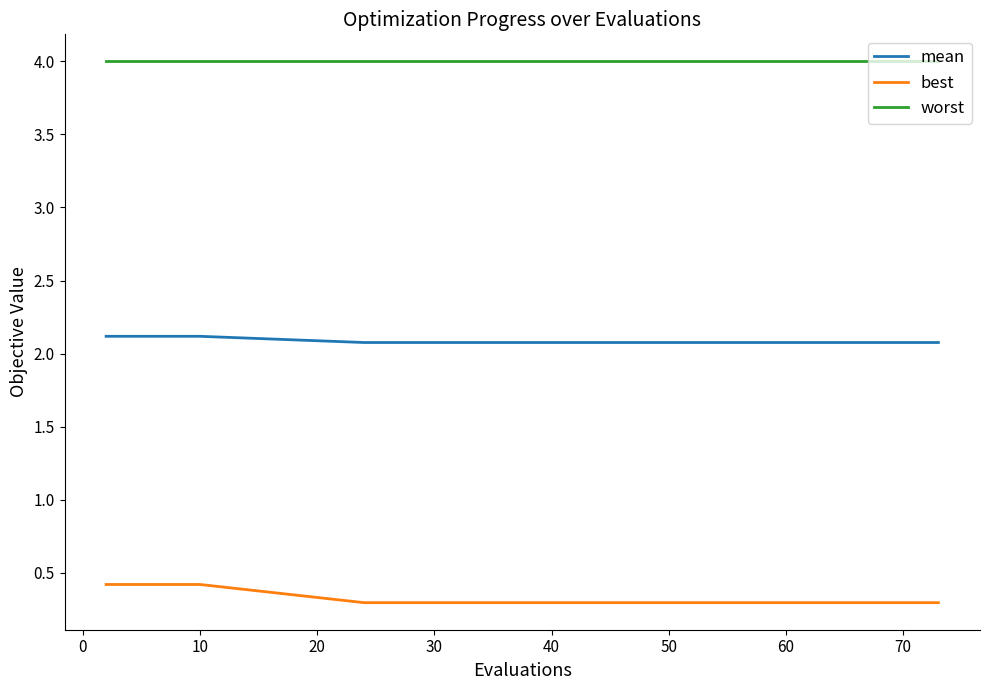

Rank the series by their average value, from lowest to highest.

best, mean, worst